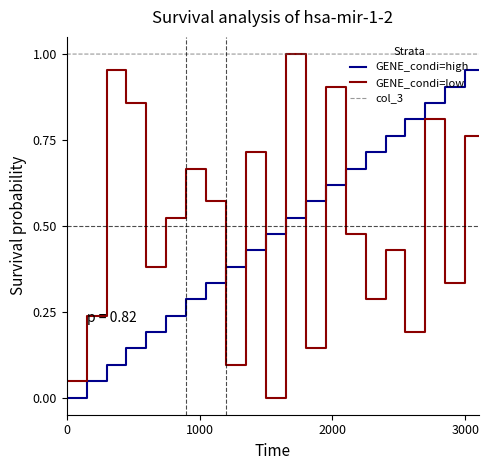

After their last crossing, which series has the higher values: GENE_condi=low or GENE_condi=high?

GENE_condi=high